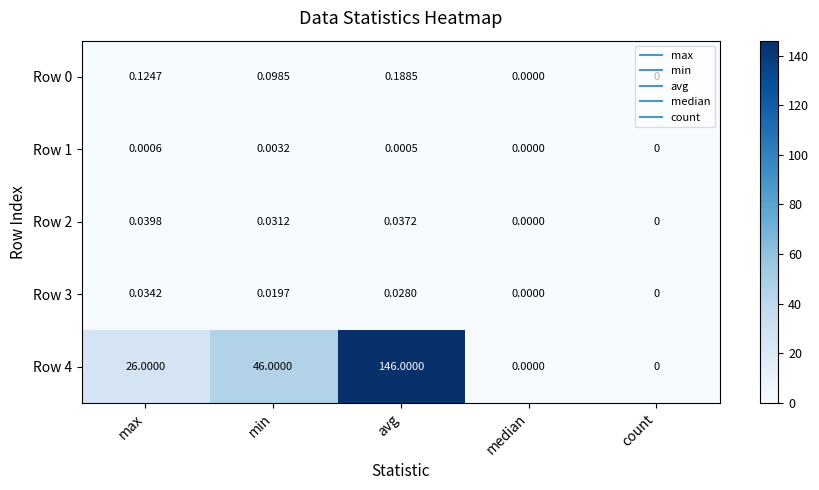

Is the value of Row 3 at max greater than the value of Row 4 at min?

No